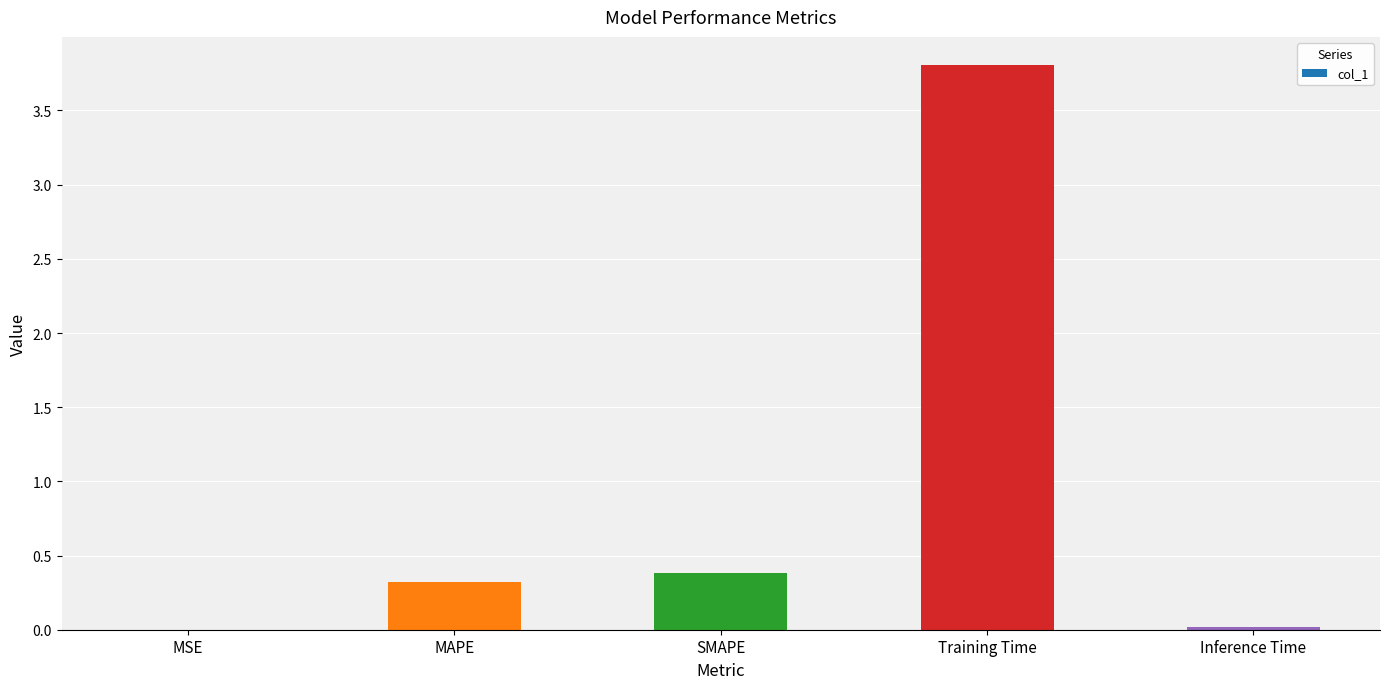

The value at MAPE is 0.3. True or false?

True